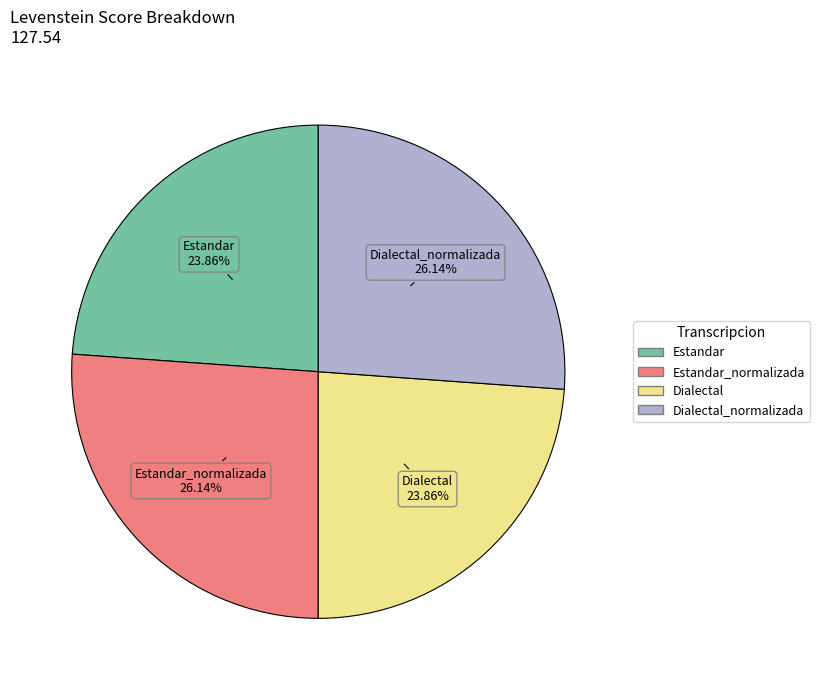

Does any single category account for the majority?

No